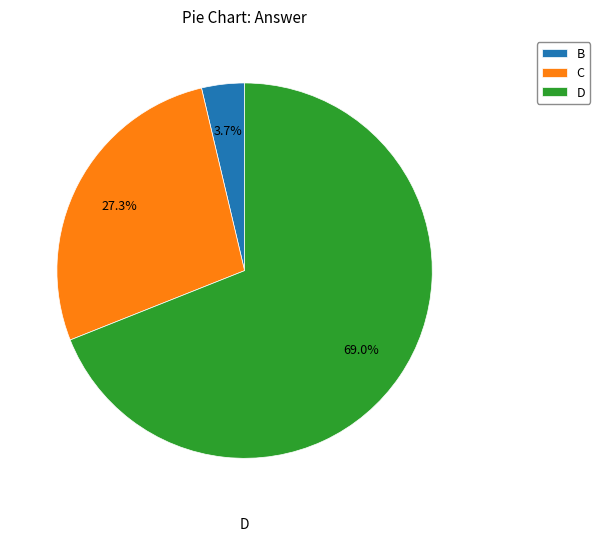

Rank the categories by value from highest to lowest.

D, C, B